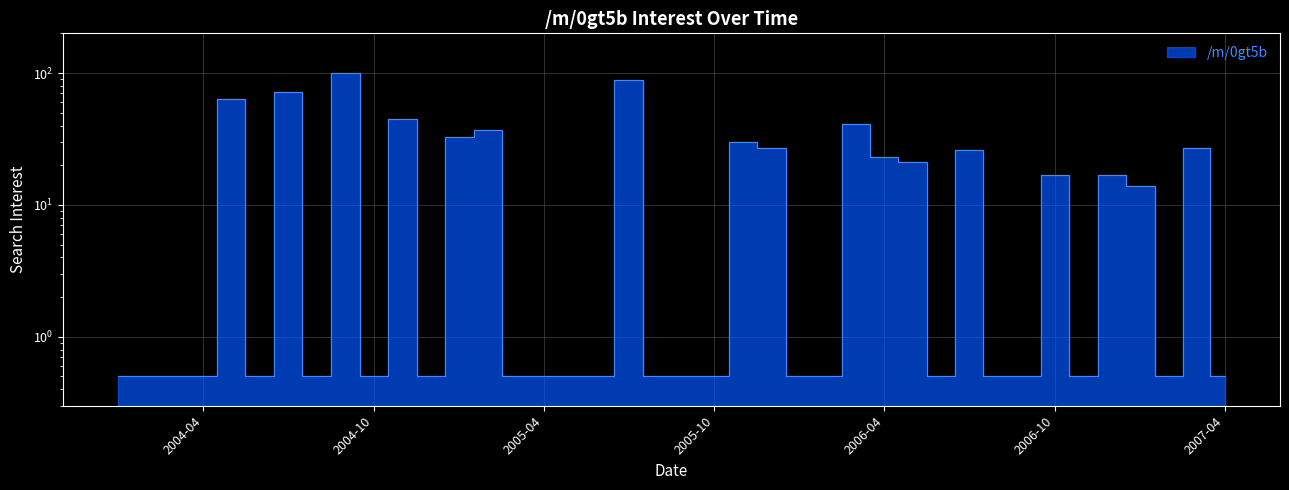

True or false: the data shows 13.3 at 2006-05.

False